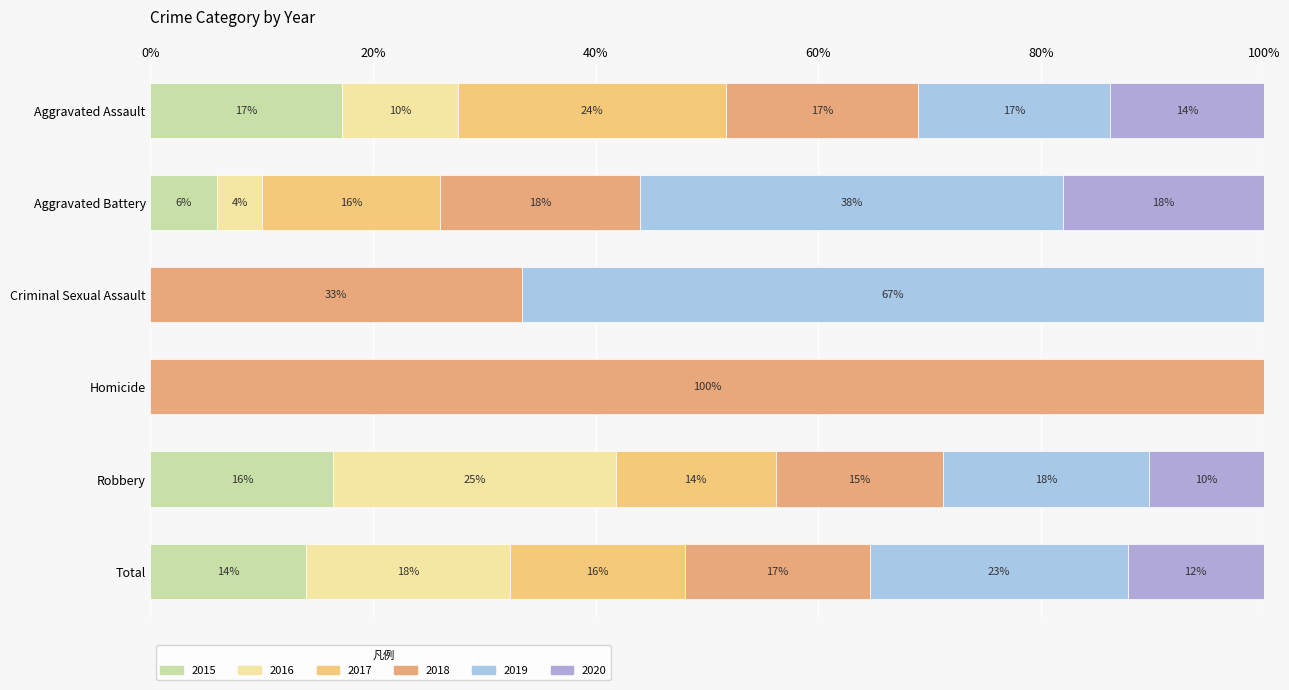

How many categories are shown in the chart?

6